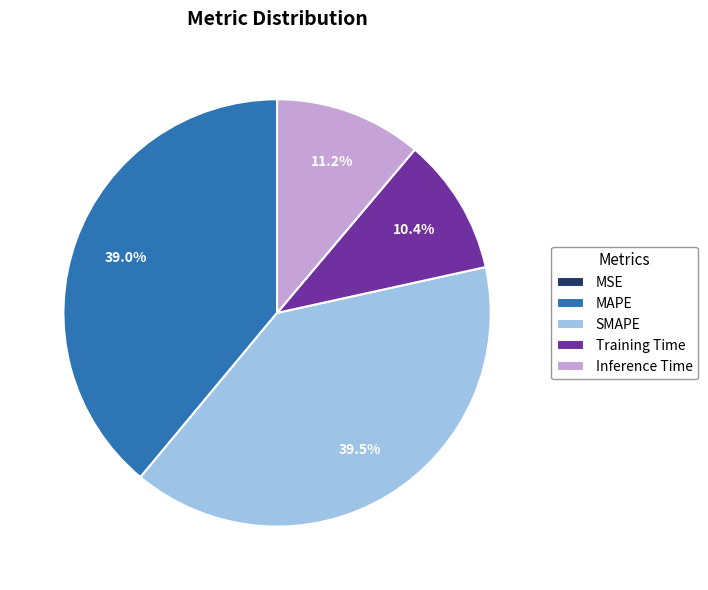

Do Training Time and Inference Time together represent more than half of the pie?

No